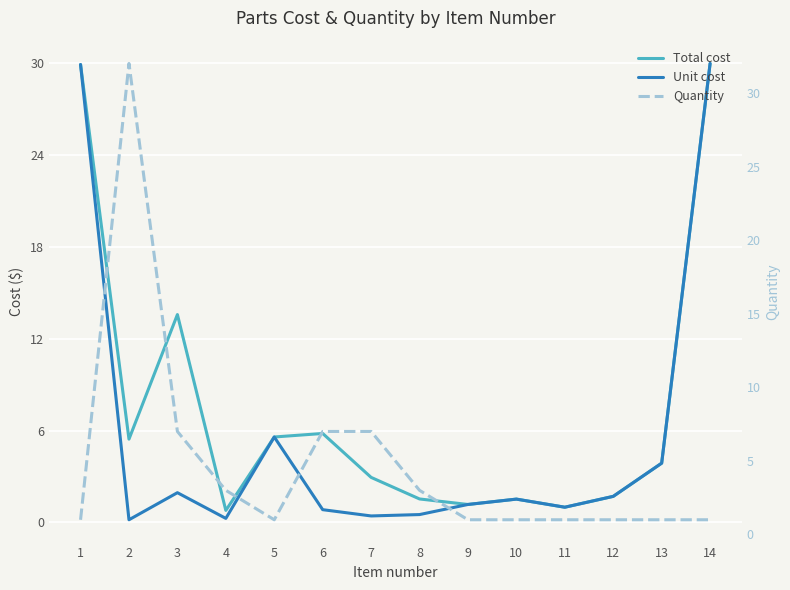

In Quantity, how many points are lower than both neighbors (excluding endpoints)?

1